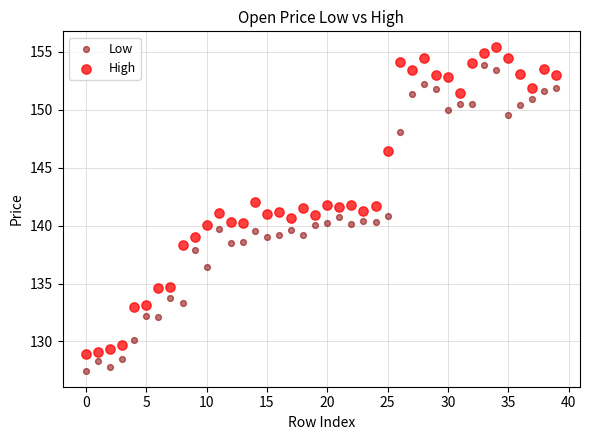

What are all the series names shown in the legend?

Low, High